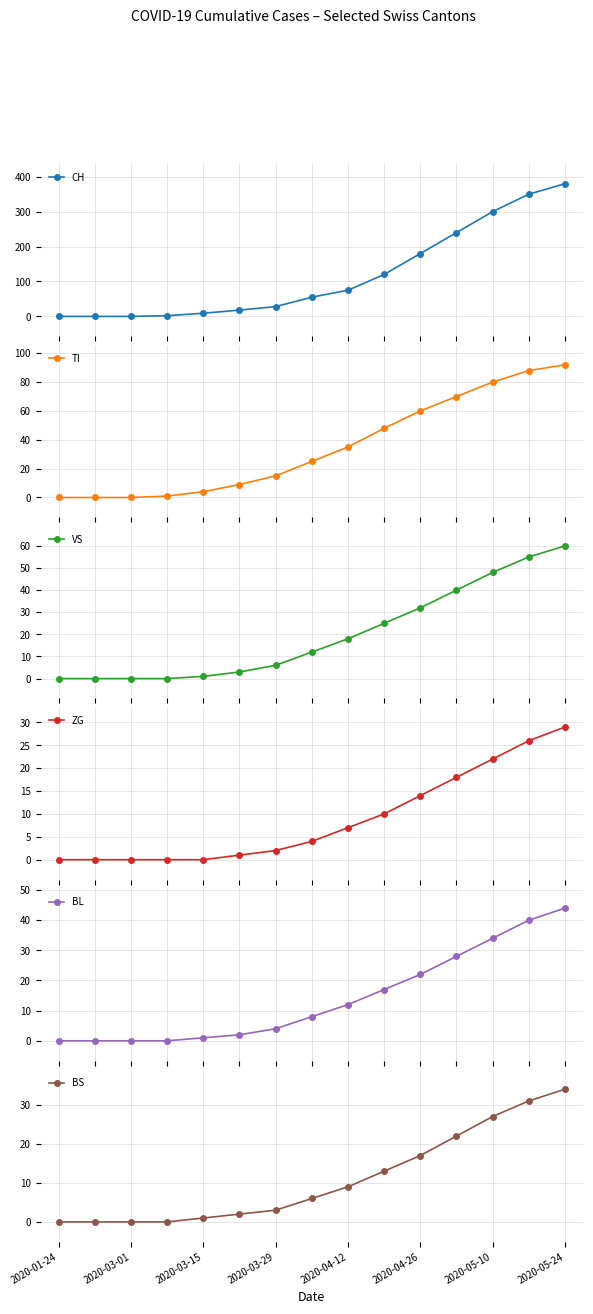

True or false: CH and VS intersect in this chart.

False